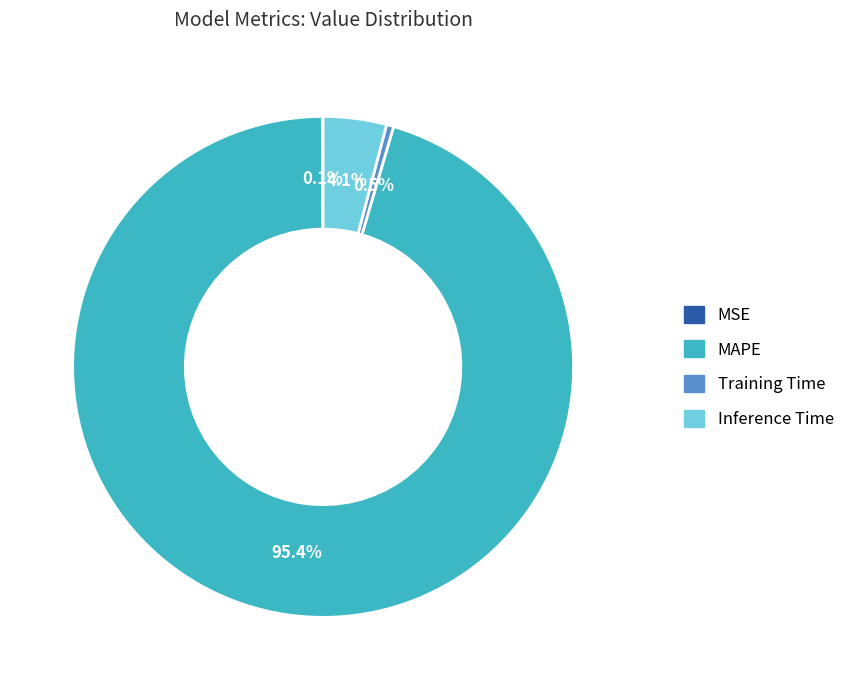

What is the largest slice in the pie chart?

MAPE